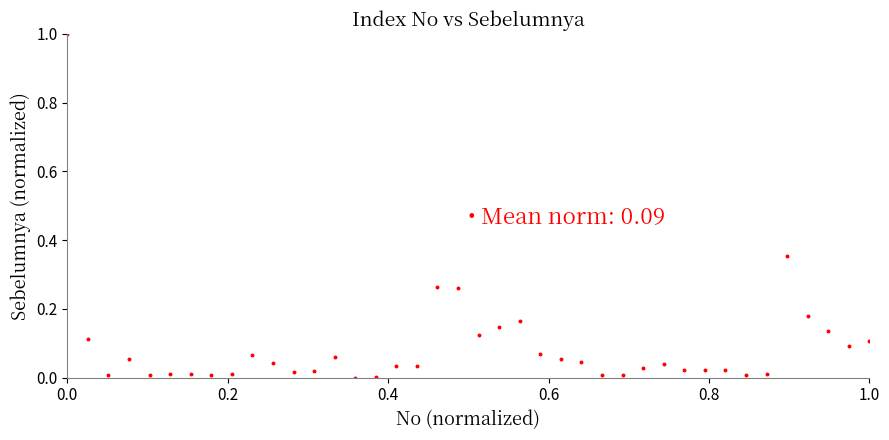

What is the range of Y values (max minus min)?

1.0